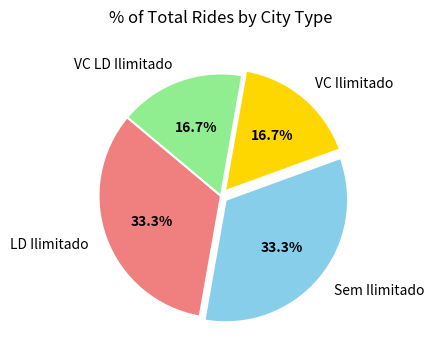

What portion of the pie excludes VC LD Ilimitado?

83.3%